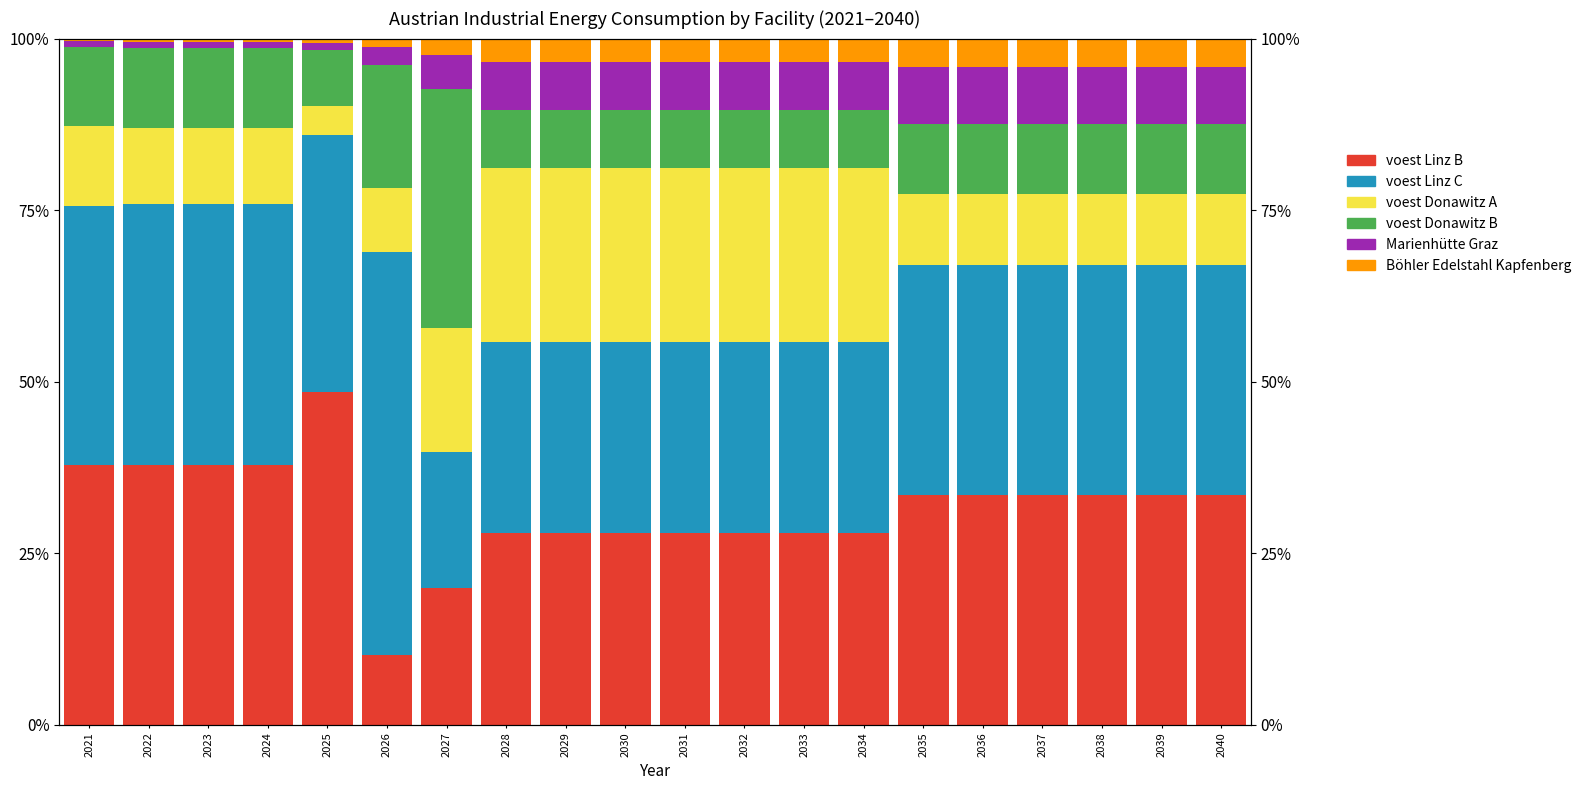

How many series are shown in this chart?

6